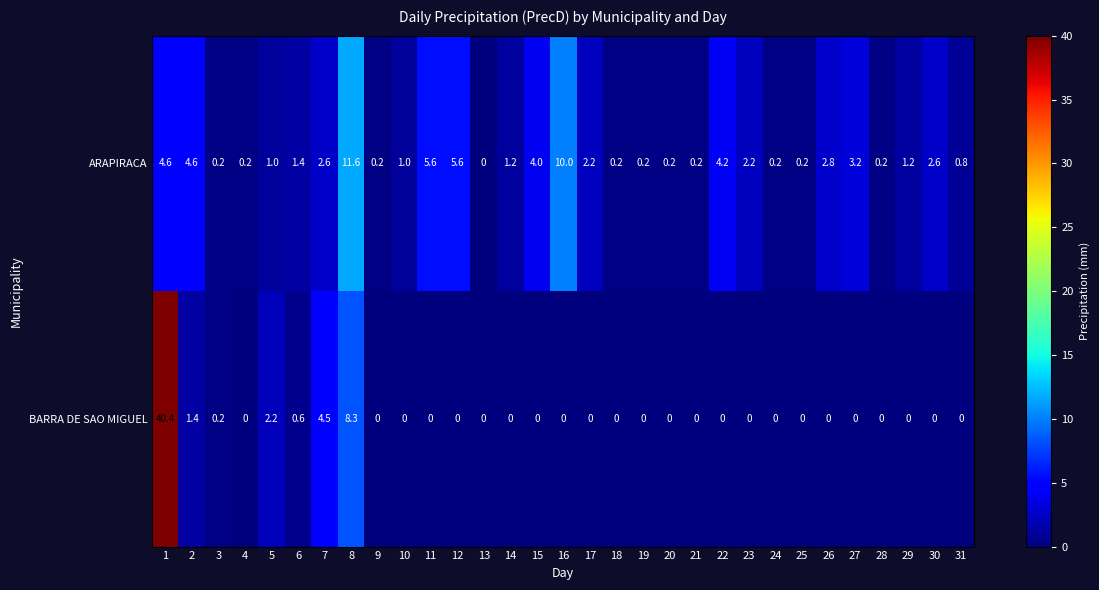

How many data points does each series have?

31